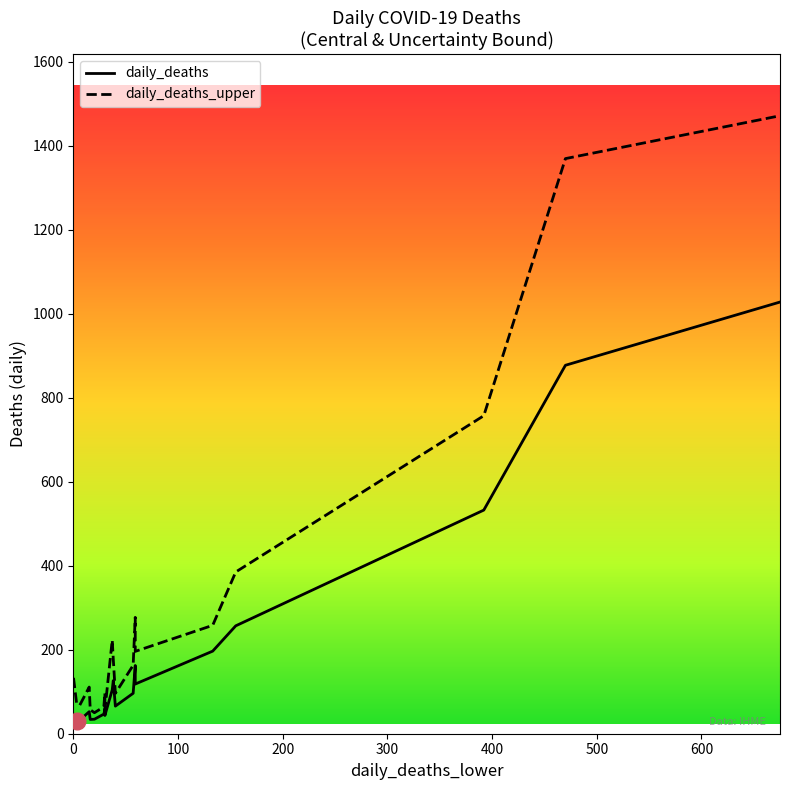

What is the minimum value for daily_deaths_upper?

50.0